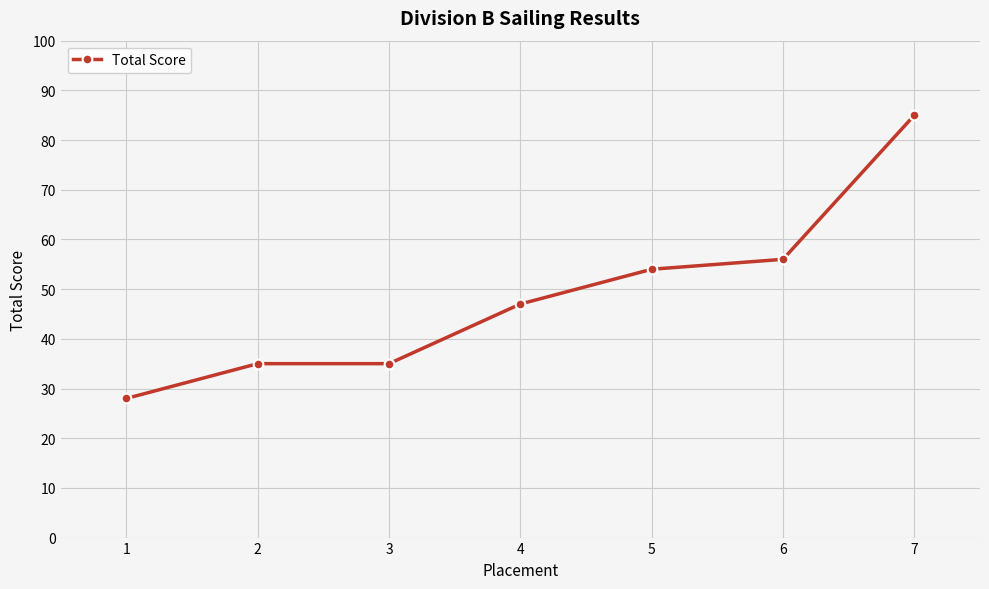

Is it true that the value at 5 is 20?

False